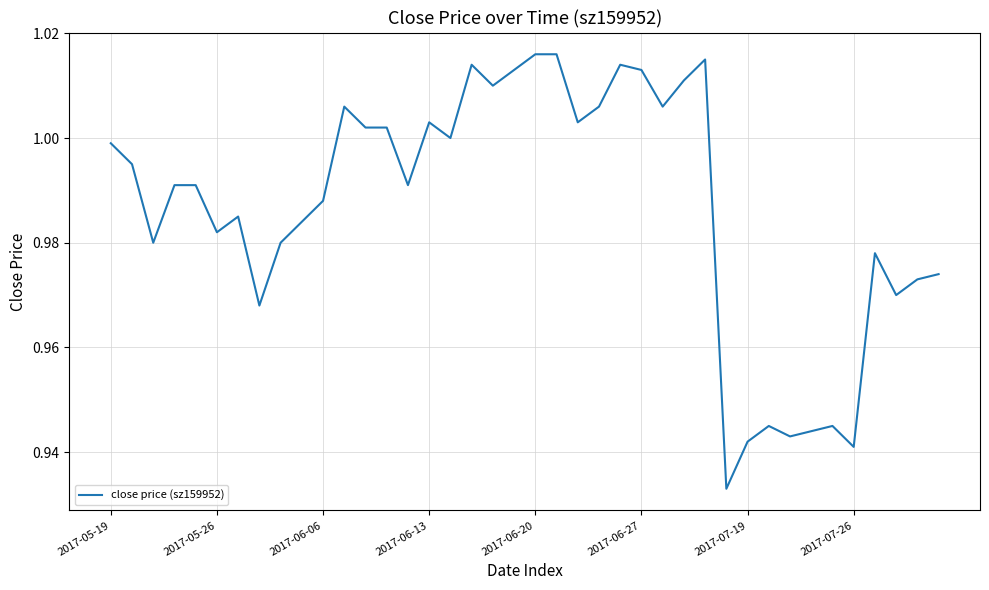

How many lines are shown in the chart?

1